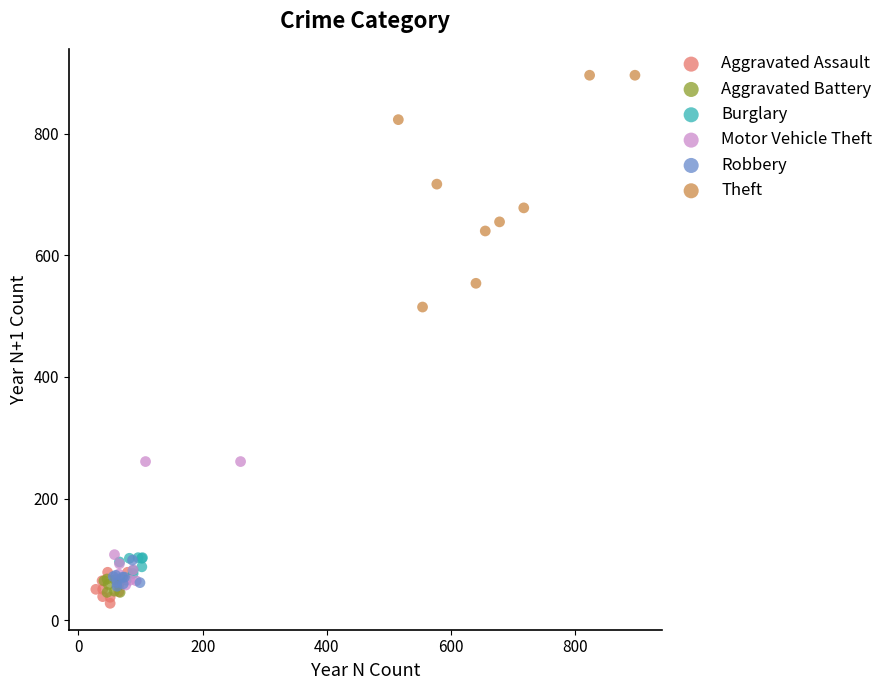

Which series has the widest spread of Y values?

Theft